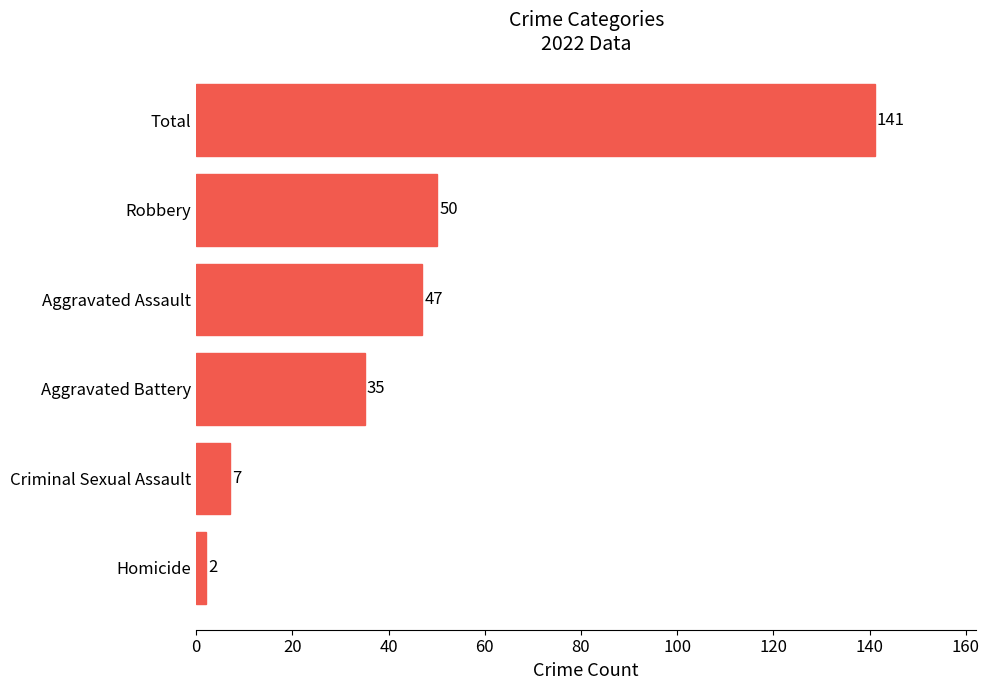

List the labels in order of value, smallest first.

Homicide, Criminal Sexual Assault, Aggravated Battery, Aggravated Assault, Robbery, Total